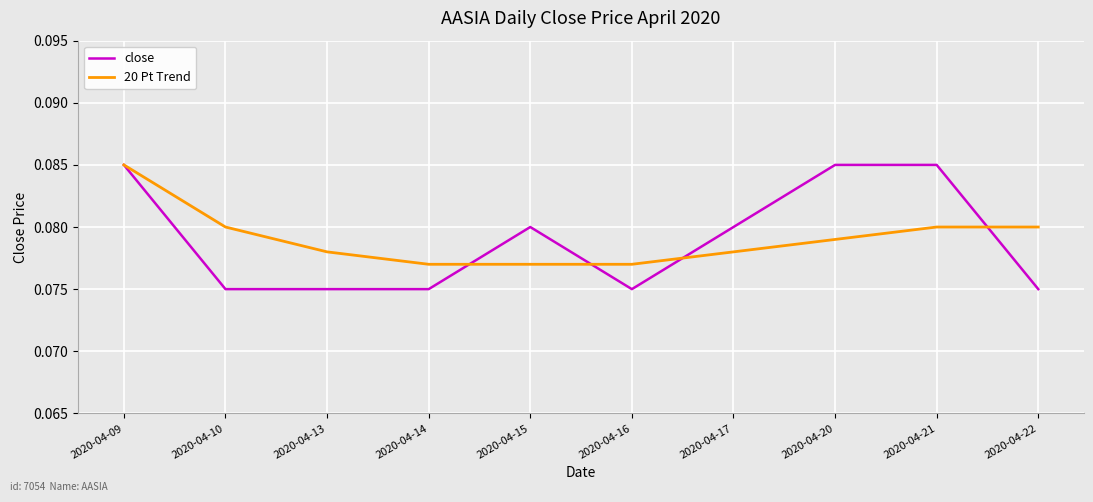

Which series ends up on top after the final intersection of 20 Pt Trend and close?

20 Pt Trend